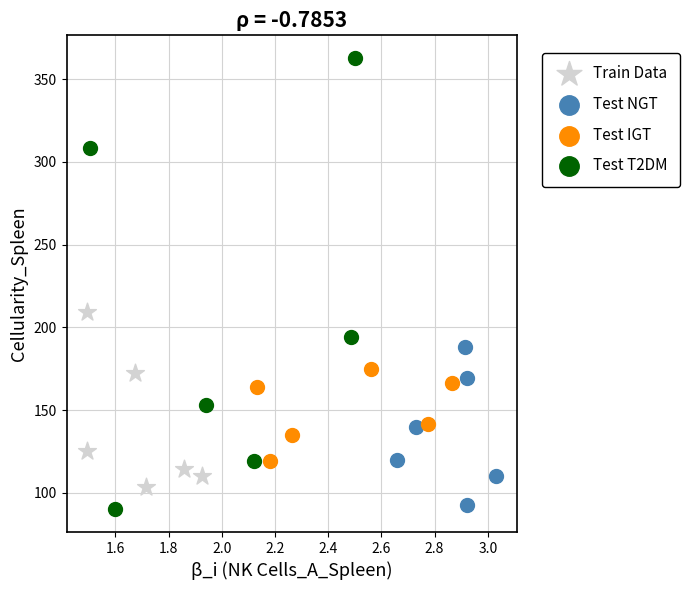

Which series reaches the maximum Y coordinate?

Test T2DM